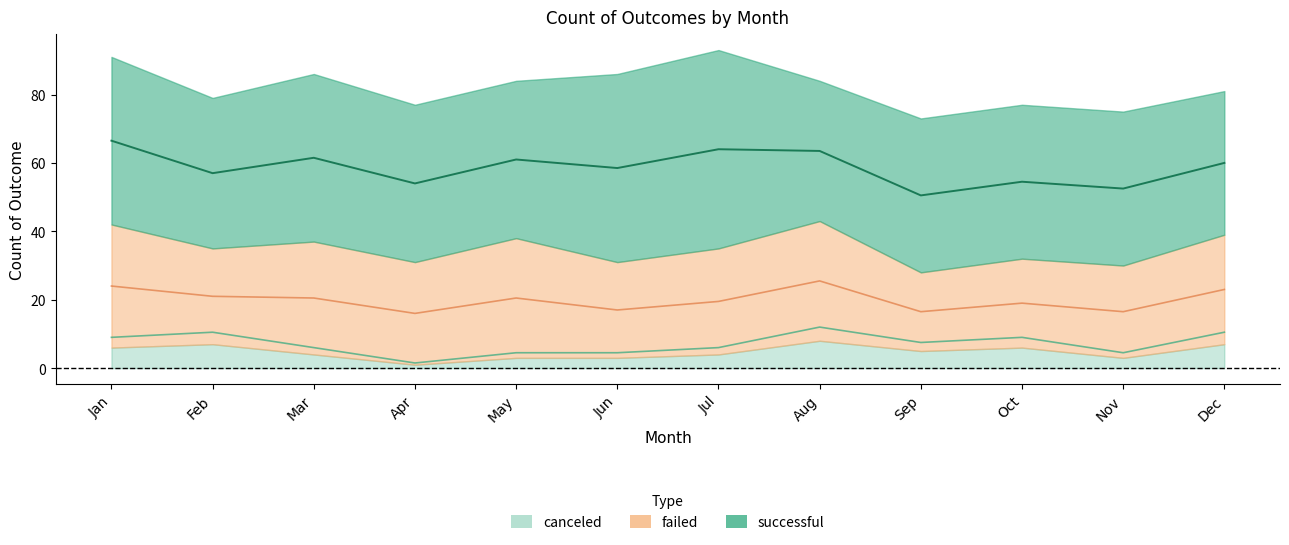

Reading right to left, extract all data points from this chart.

canceled: Dec=7	Nov=3	Oct=6	Sep=5	Aug=8	Jul=4	Jun=3	May=3	Apr=1	Mar=4	Feb=7	Jan=6
failed: Dec=32	Nov=27	Oct=26	Sep=23	Aug=35	Jul=31	Jun=28	May=35	Apr=30	Mar=33	Feb=28	Jan=36
successful: Dec=42	Nov=45	Oct=45	Sep=45	Aug=41	Jul=58	Jun=55	May=46	Apr=46	Mar=49	Feb=44	Jan=49
Grand Total: Dec=81	Nov=75	Oct=77	Sep=73	Aug=84	Jul=93	Jun=86	May=84	Apr=77	Mar=86	Feb=79	Jan=91